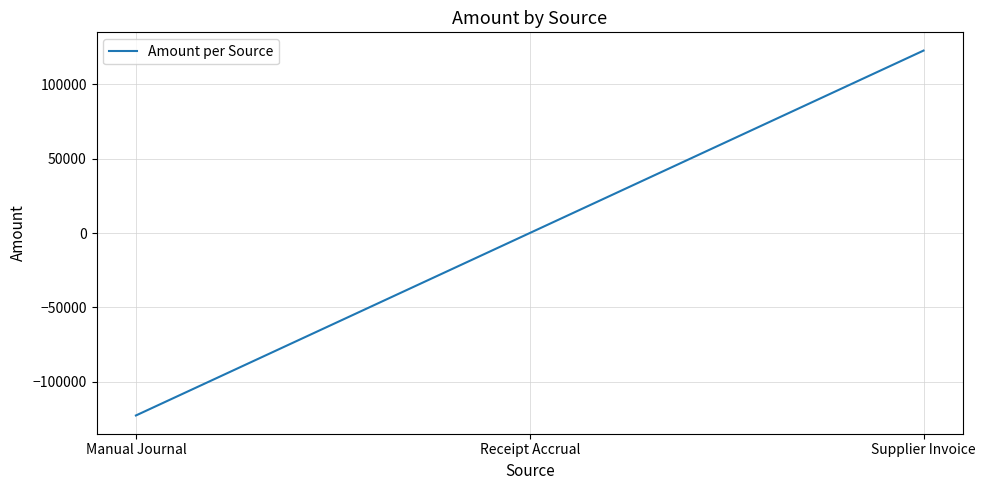

What position from the left is Manual Journal?

1